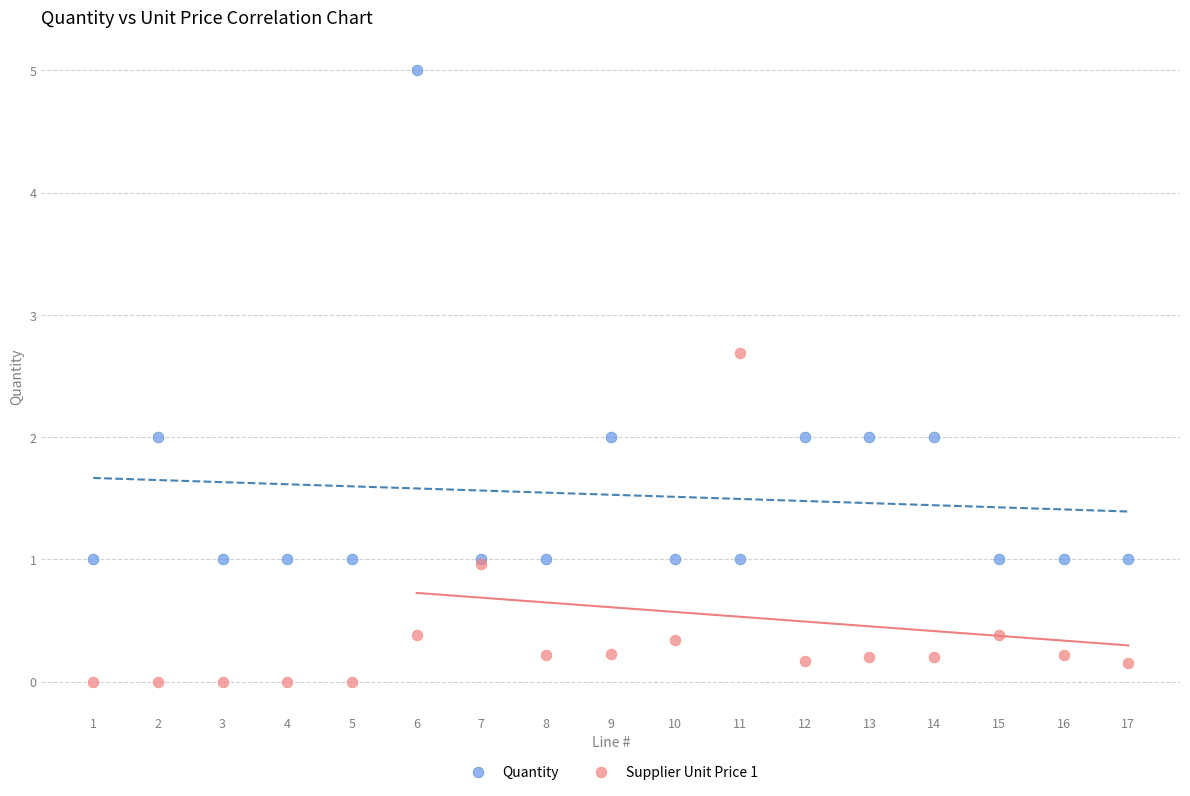

Which series reaches the minimum Y coordinate?

Supplier Unit Price 1